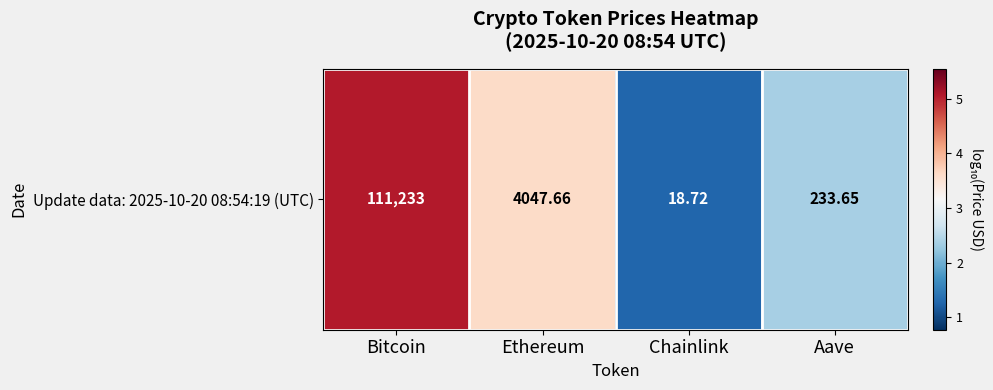

How many data points does each series have?

4